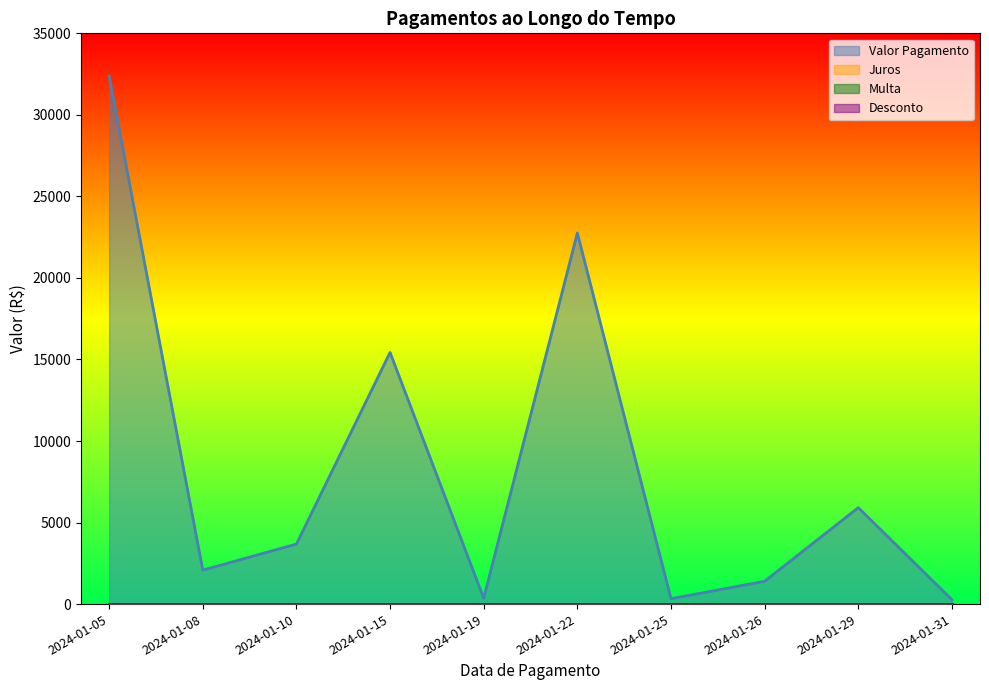

List the labels in order of Valor Pagamento value, largest first.

2024-01-05, 2024-01-22, 2024-01-15, 2024-01-29, 2024-01-10, 2024-01-08, 2024-01-26, 2024-01-19, 2024-01-25, 2024-01-31